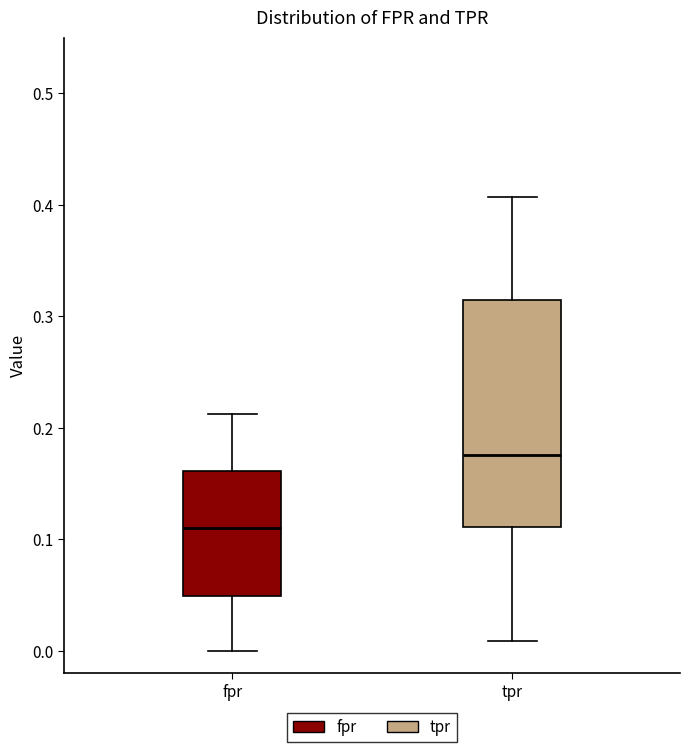

Where does the upper whisker of the box for fpr end on the y-axis? The values are not printed on the chart, so give them approximately, as read against the axis.

0.21